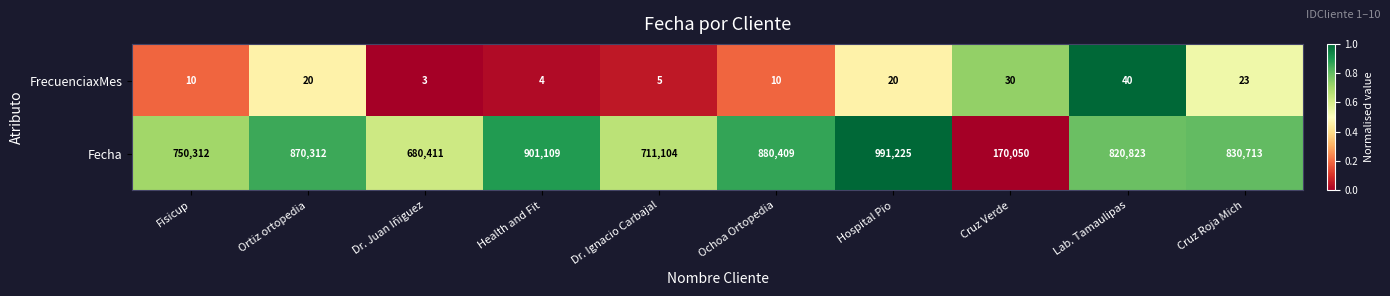

True or false: FrecuenciaxMes has a value of 15 at Fisicup.

False